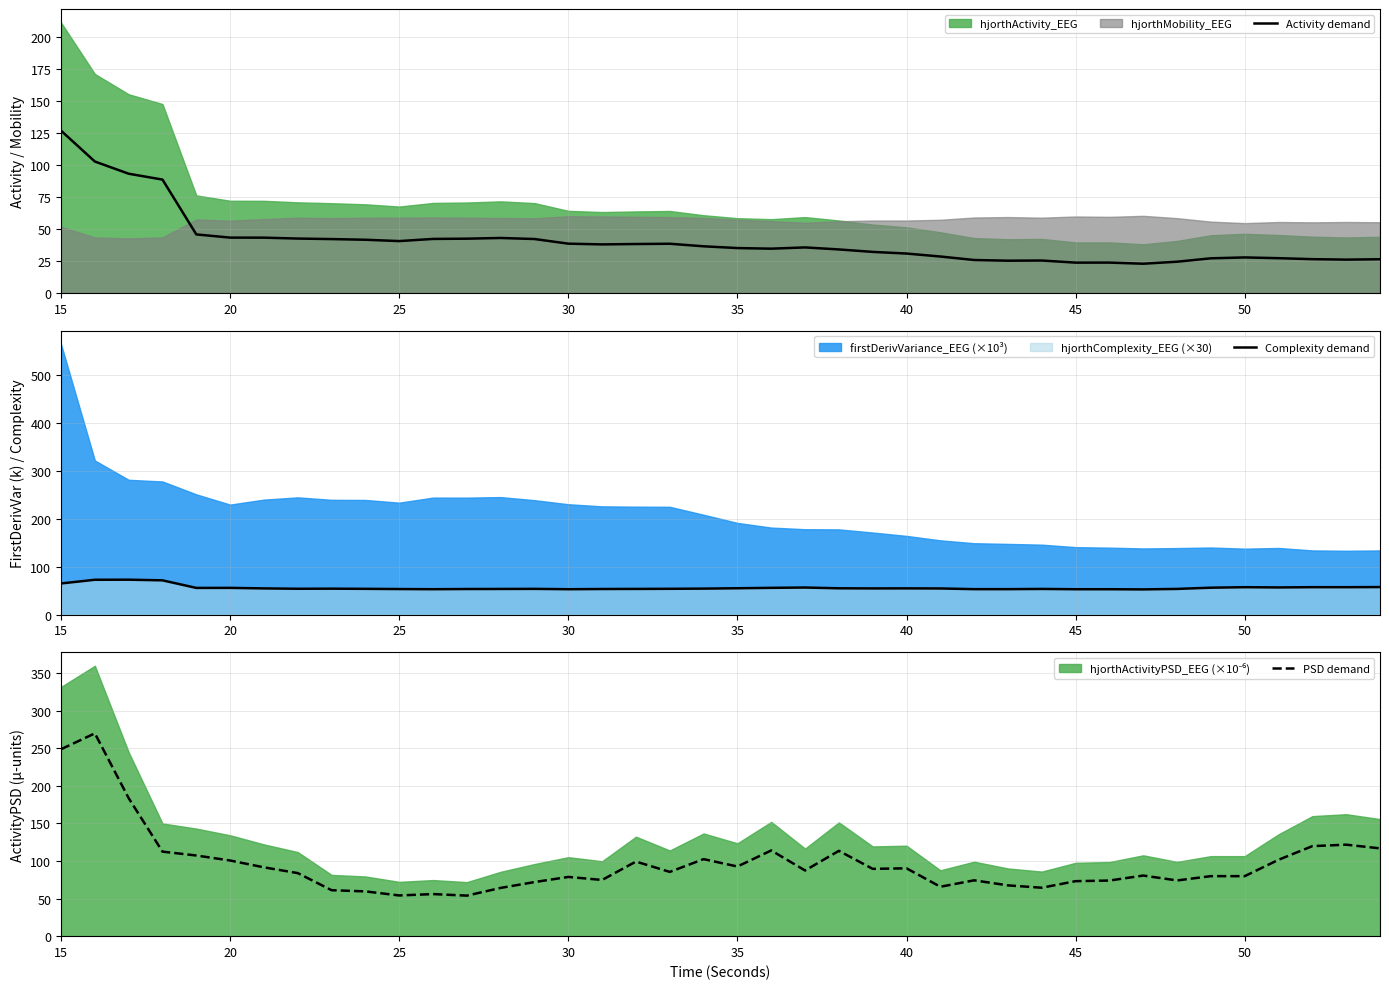

True or false: Activity demand and PSD demand intersect in this chart.

False